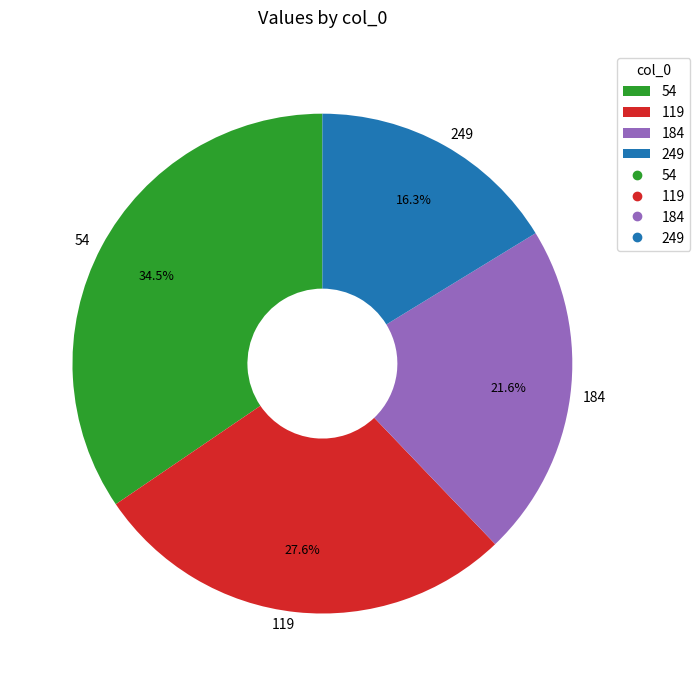

To the nearest percent, what is the average slice percentage?

25%